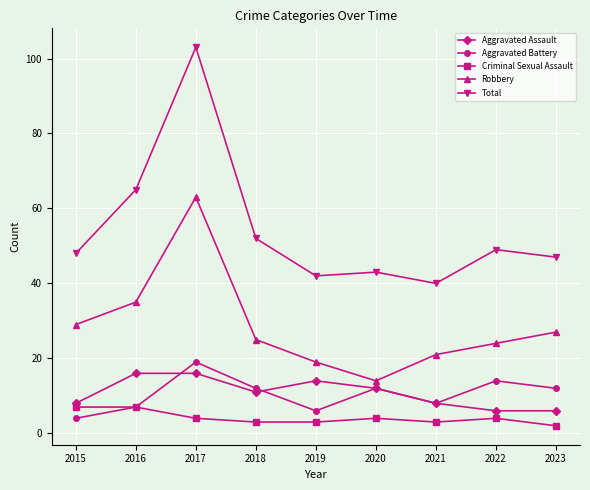

How many interior local valleys does the Robbery series have?

1